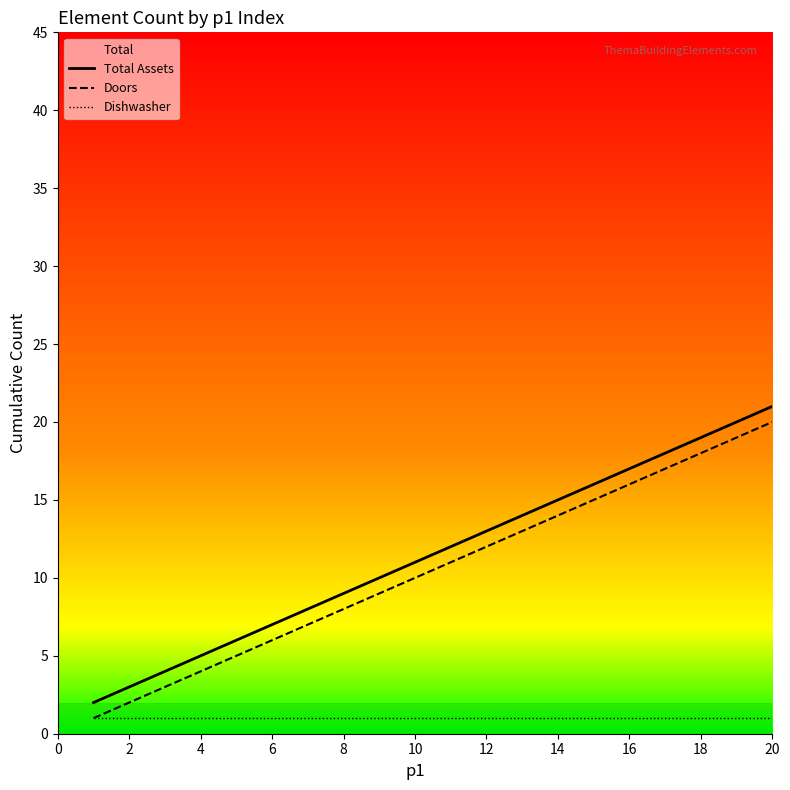

True or false: Dishwasher and Total Assets cross at least once.

False